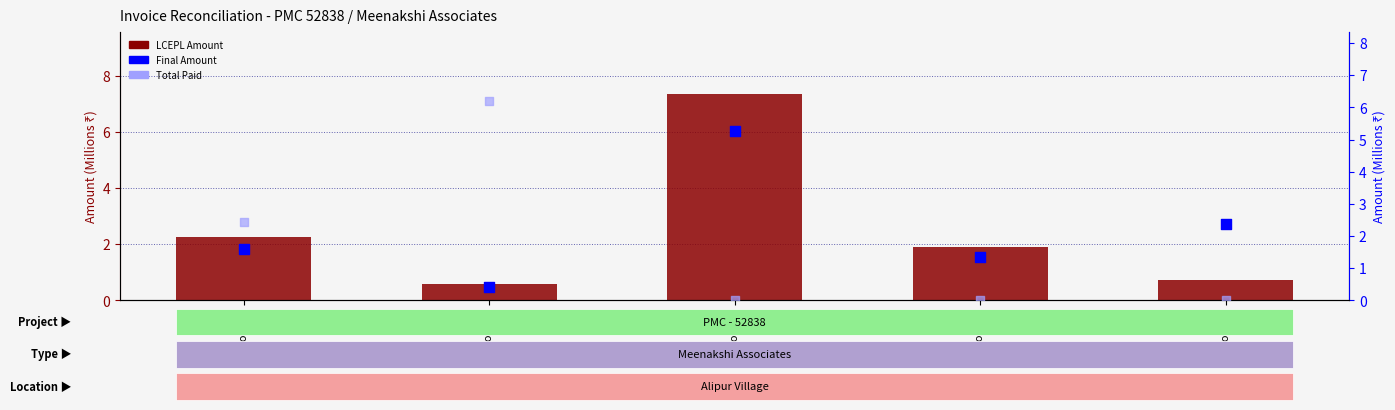

Is the value of LCEPL Amount (M) at Invoice 2 greater than the value of Final Amount (M) at Invoice 9?

No